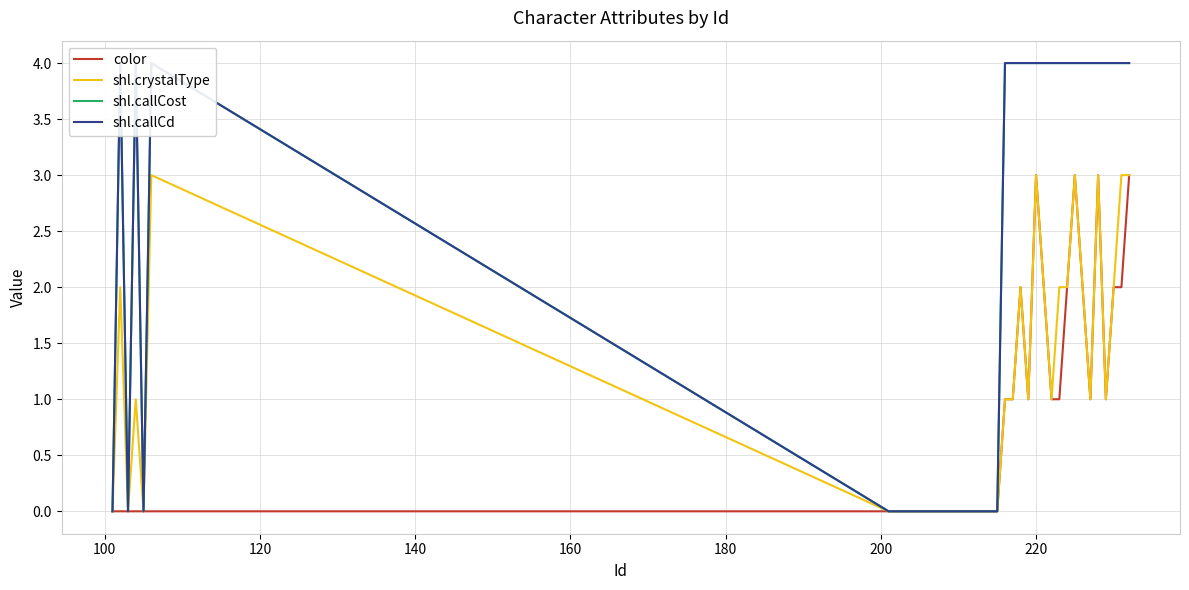

Does the chart display data point markers on the line(s)?

No